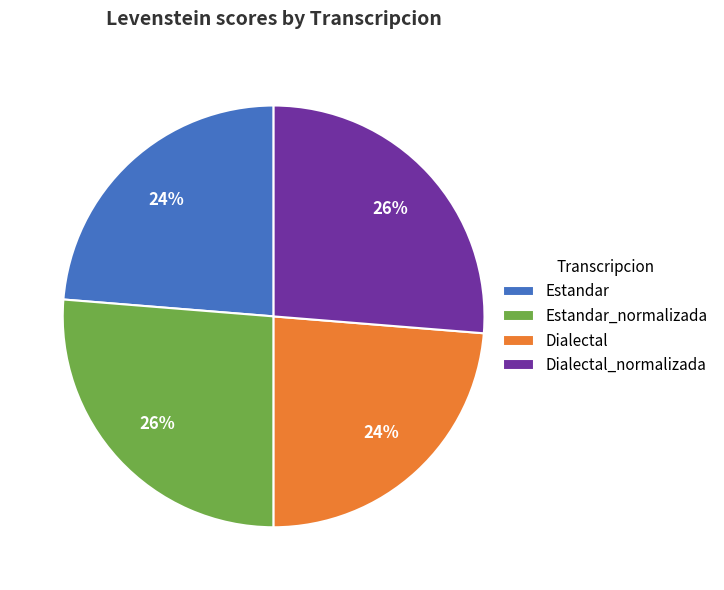

Do Estandar_normalizada and Dialectal_normalizada together represent more than half of the pie?

Yes